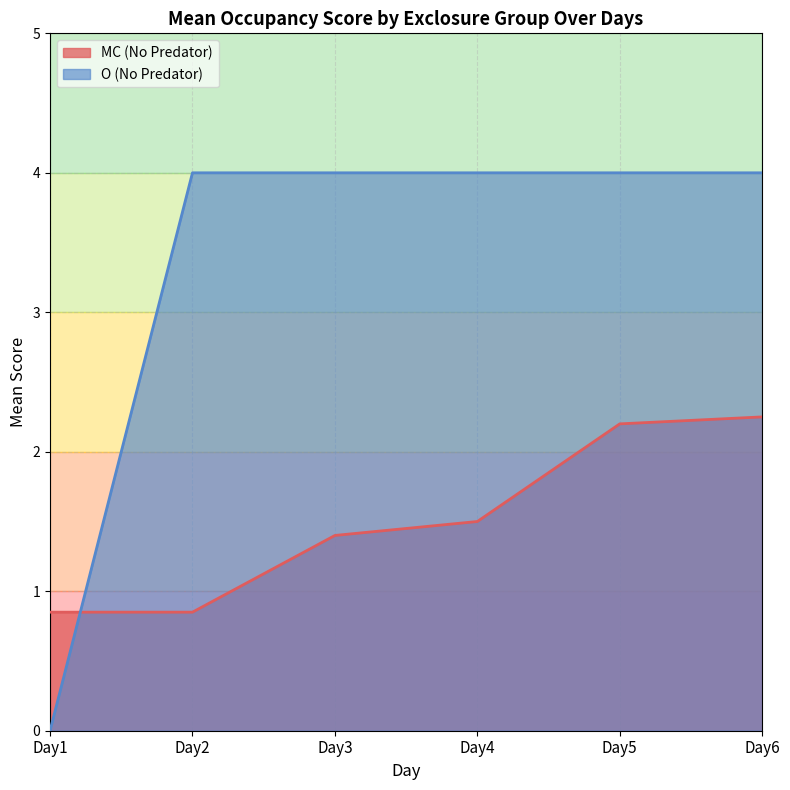

Reading left to right, transcribe all the data shown in this chart.

MC-No: Day1=0.8	Day2=0.8	Day3=1.4	Day4=1.5	Day5=2.2	Day6=2.2
O-No: Day1=0.0	Day2=4.0	Day3=4.0	Day4=4.0	Day5=4.0	Day6=4.0